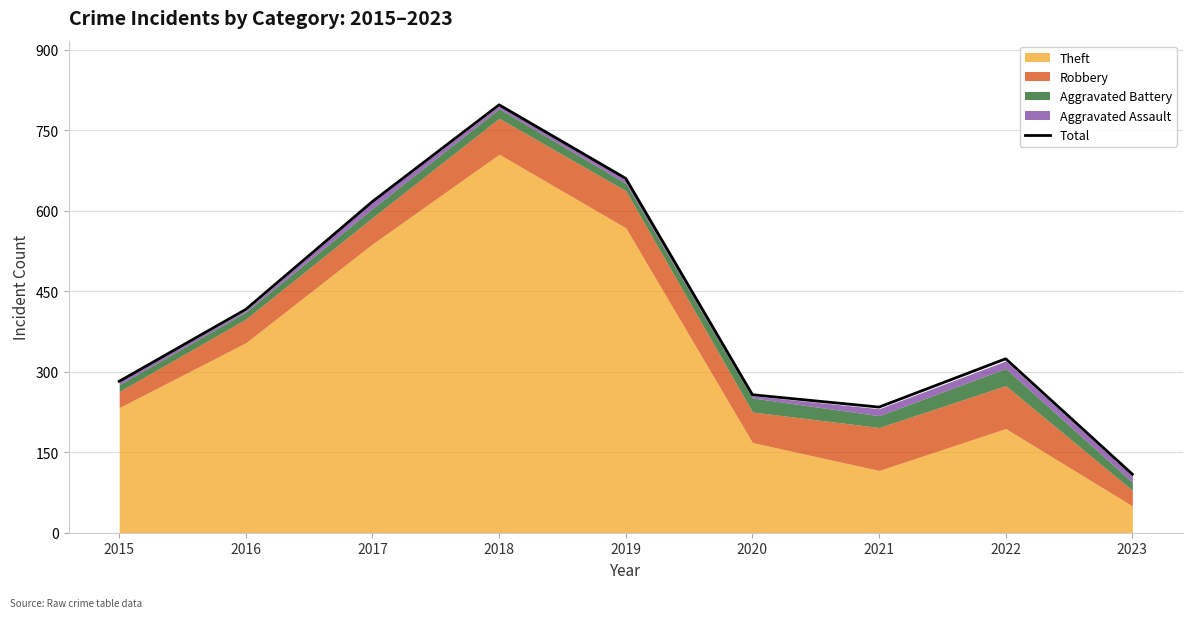

What is the difference between the maximum and minimum values?

688